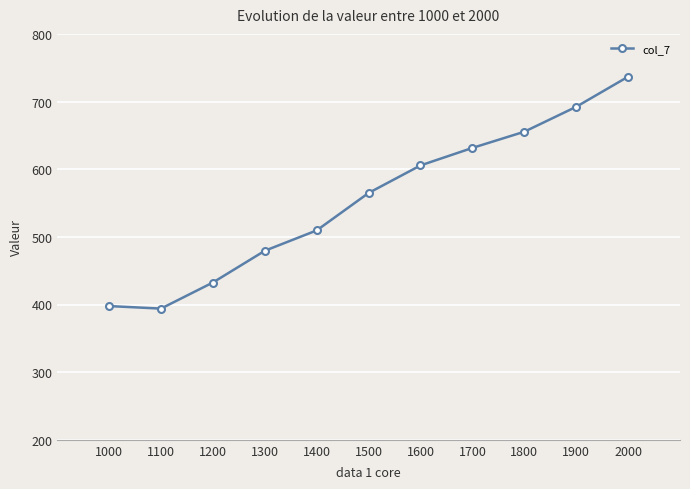

At which category does the data reach its first local valley?

1100